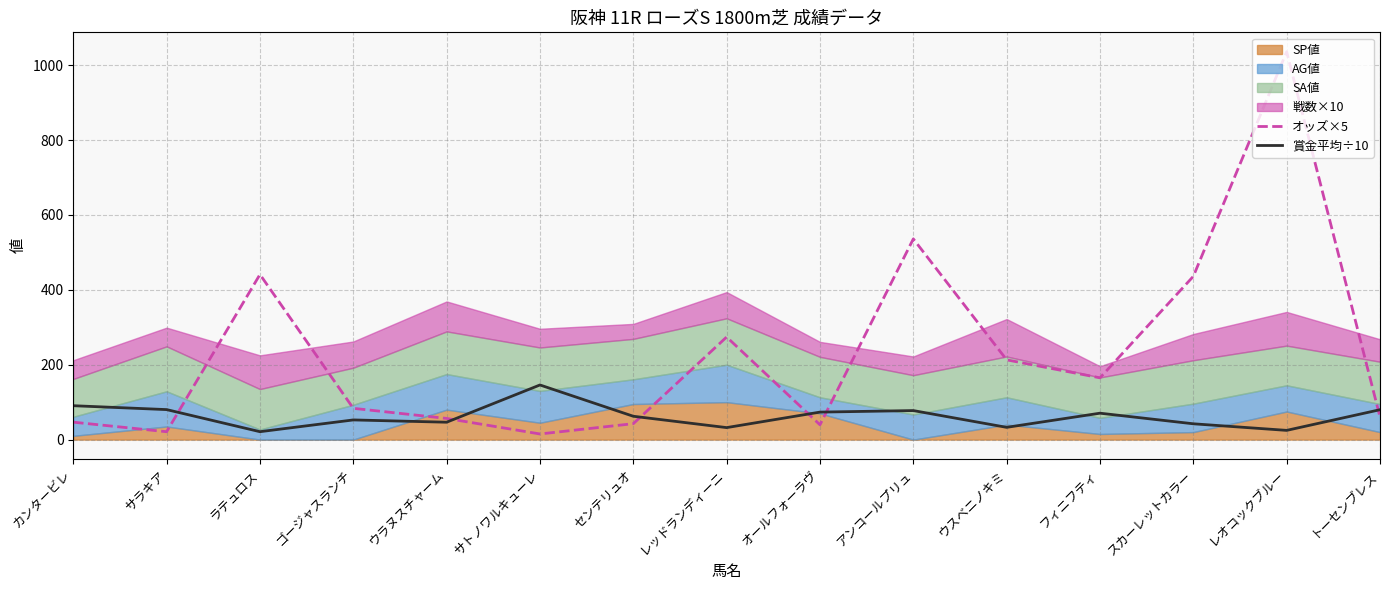

Reading left to right, extract all data points from this chart.

オッズ×5: カンタービレ=46.5	サラキア=21.0	ラテュロス=441.0	ゴージャスランチ=83.5	ウラヌスチャーム=56.5	サトノワルキューレ=15.0	センテリュオ=42.5	レッドランディーニ=274.0	オールフォーラヴ=39.5	アンコールプリュ=536.0	ウスベニノキミ=213.0	フィニフティ=165.0	スカーレットカラー=436.0	レオコックブルー=1036.0	トーセンブレス=60.5
賞金平均÷10: カンタービレ=90.5	サラキア=80.1	ラテュロス=21.1	ゴージャスランチ=52.5	ウラヌスチャーム=46.4	サトノワルキューレ=145.9	センテリュオ=62.3	レッドランディーニ=32.0	オールフォーラヴ=73.4	アンコールプリュ=77.5	ウスベニノキミ=32.7	フィニフティ=70.5	スカーレットカラー=42.2	レオコックブルー=24.6	トーセンブレス=79.8